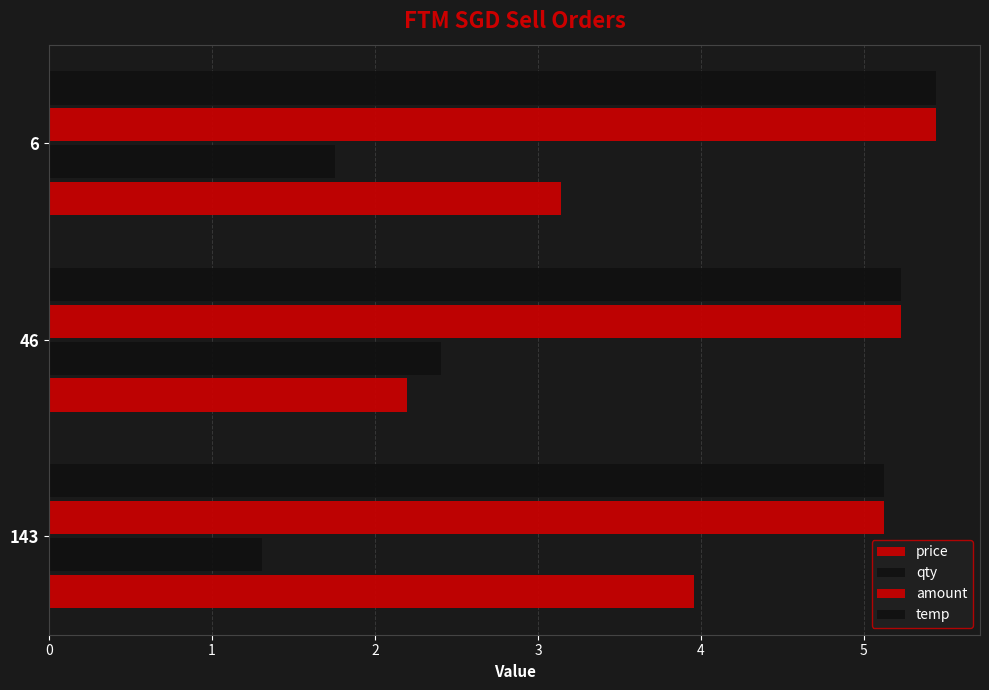

What is the smallest value displayed?

1.3